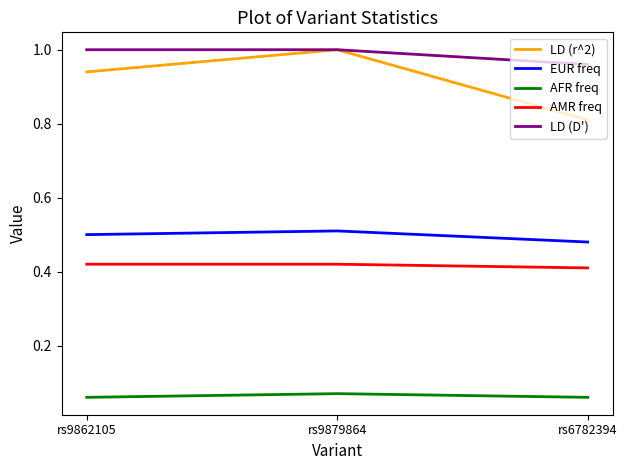

What position from the left is rs6782394?

3